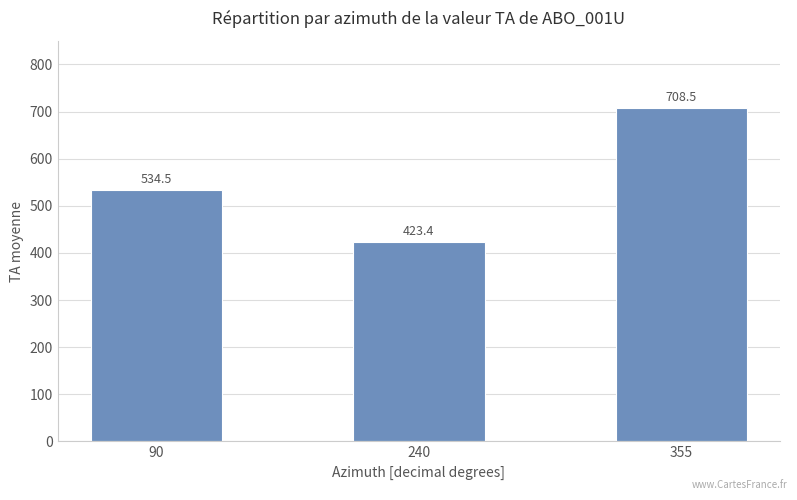

Which category has the lowest value across all series?

240